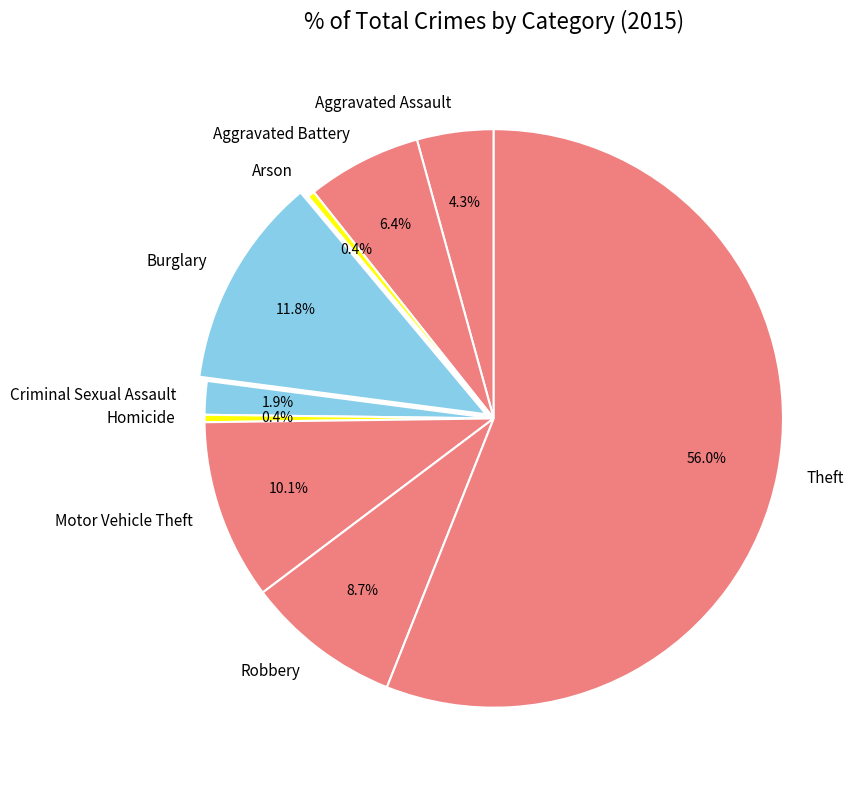

Between Homicide and Theft, which is larger?

Theft